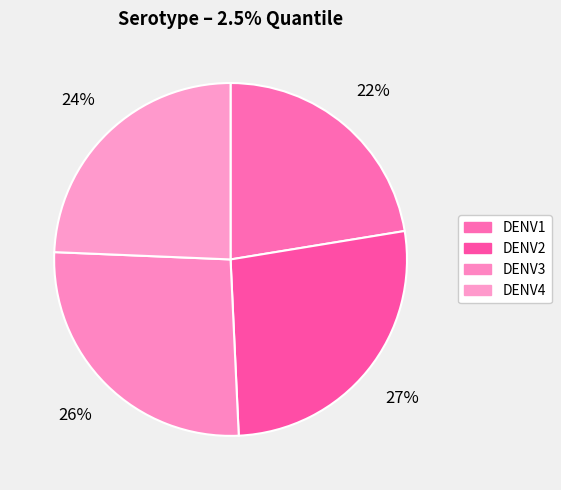

Is there any slice that represents more than half of the pie?

No